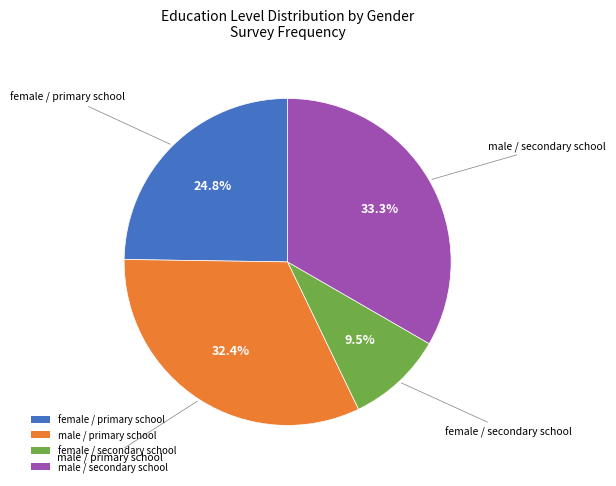

Is it true that male / primary school is 23% of the pie?

False